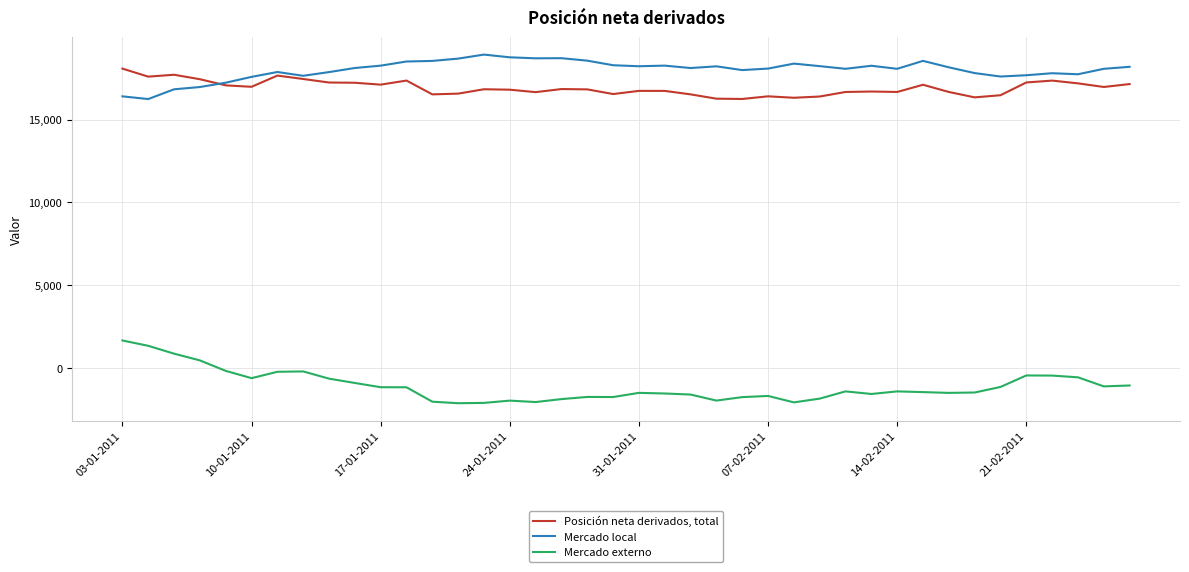

True or false: Mercado externo and Mercado local cross at least once.

False